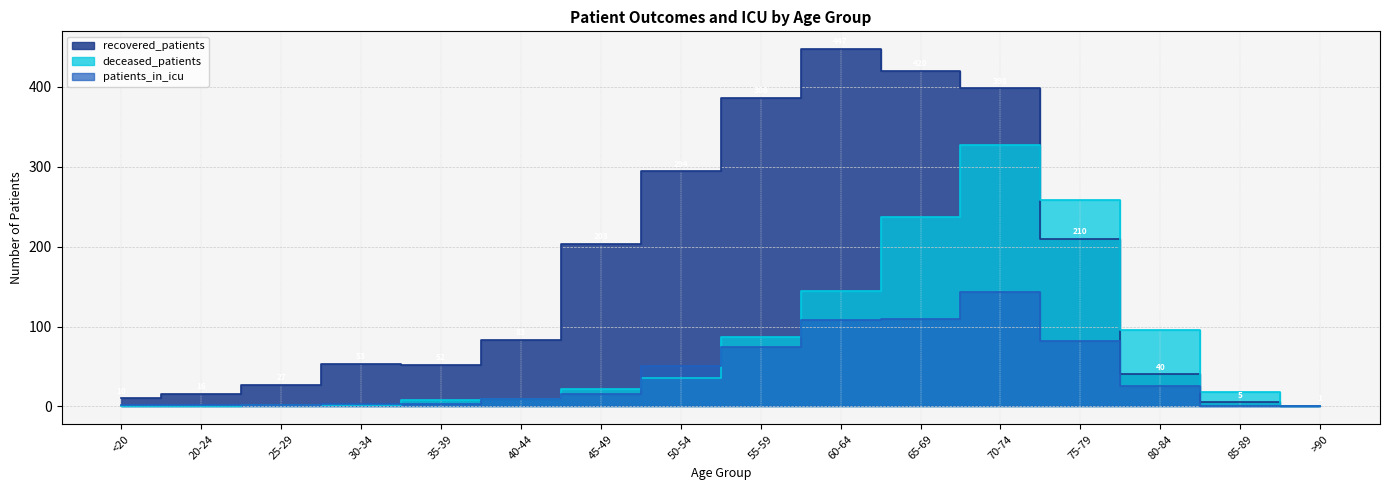

Reading right to left, extract all data points from this chart.

recovered_patients: 1	5	40	210	398	420	447	386	294	203	83	52	53	27	16	10
deceased_patients: 1	18	96	258	327	237	145	87	35	22	9	8	2	2	0	1
patients_in_icu: 1	0	25	82	143	109	108	75	51	15	9	3	3	2	2	2